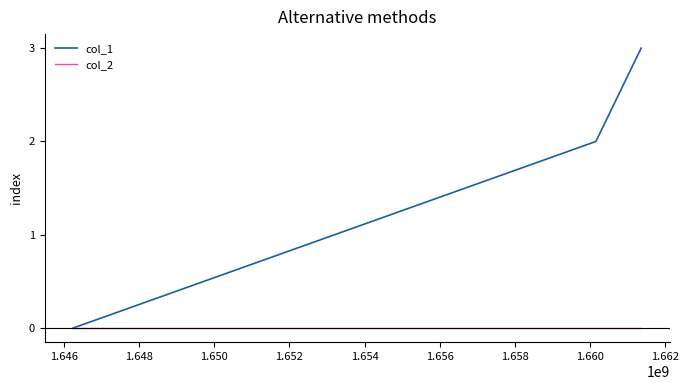

What is the average value of the col_1 series?

2